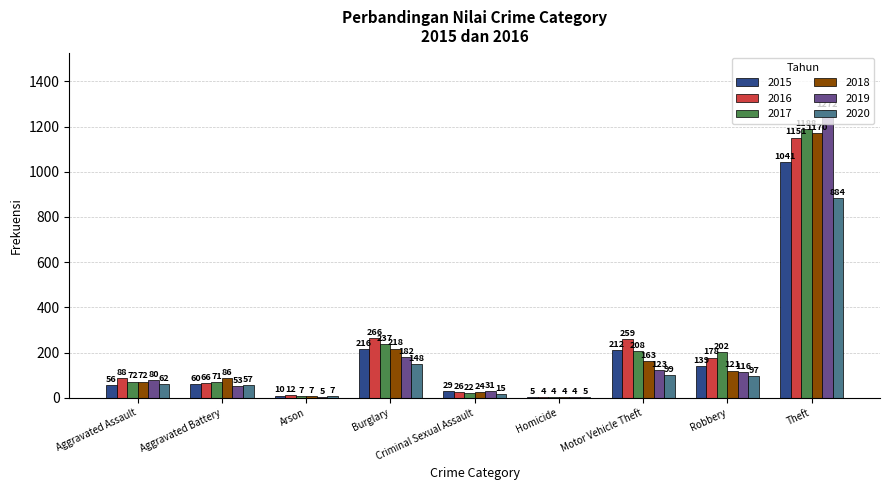

What is the approximate value of 2015 at Theft, to the nearest 10?

1040